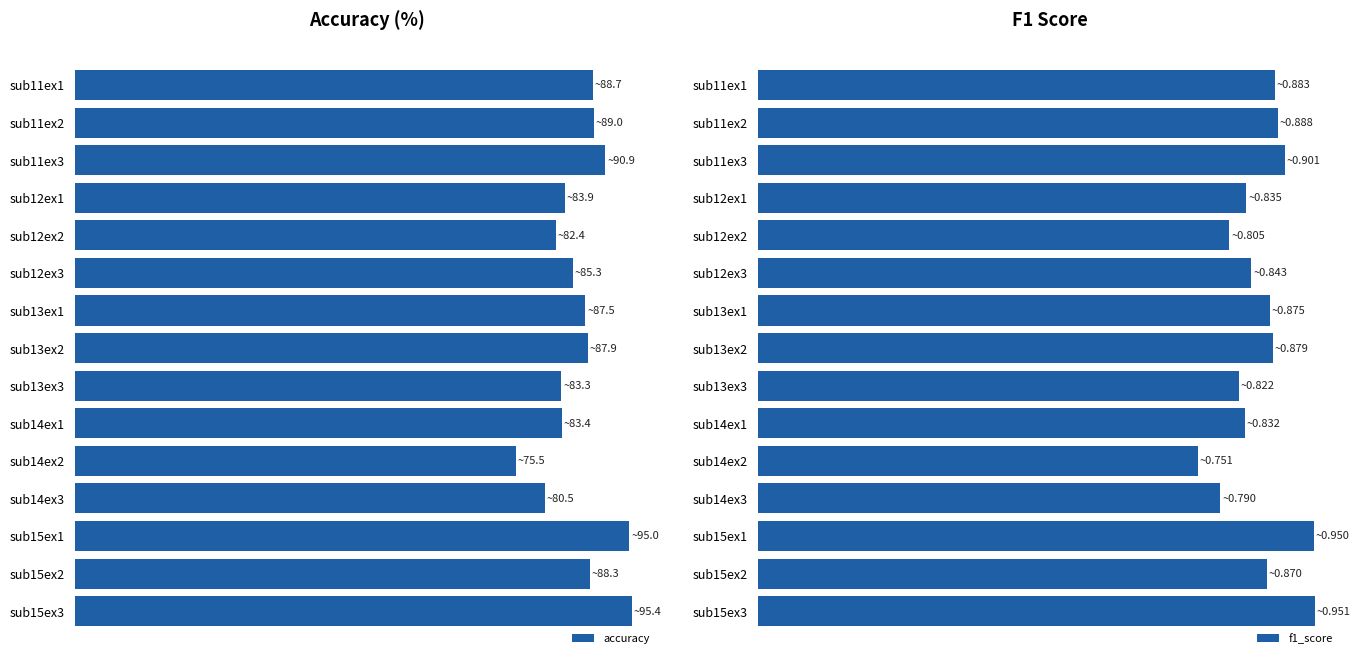

How many distinct data groups are displayed?

2